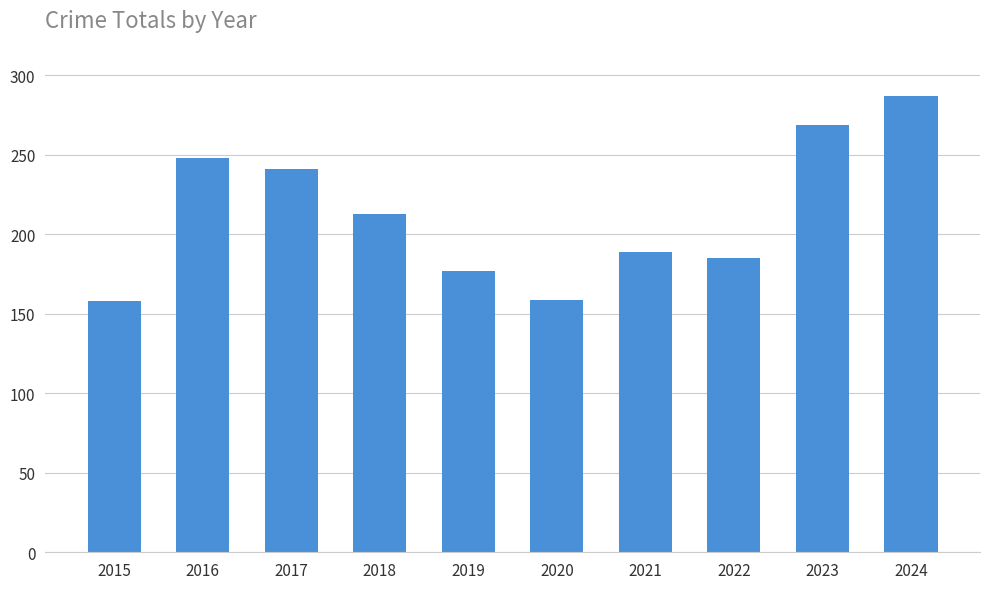

Between 2017 and 2021, which is larger?

2017